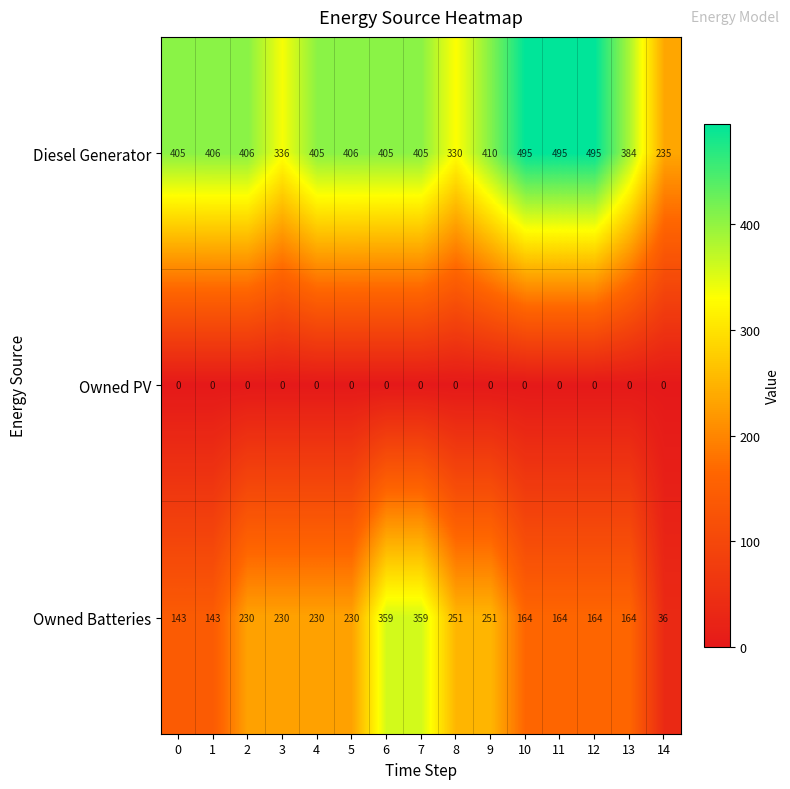

What is the average value of the Diesel Generator series?

401